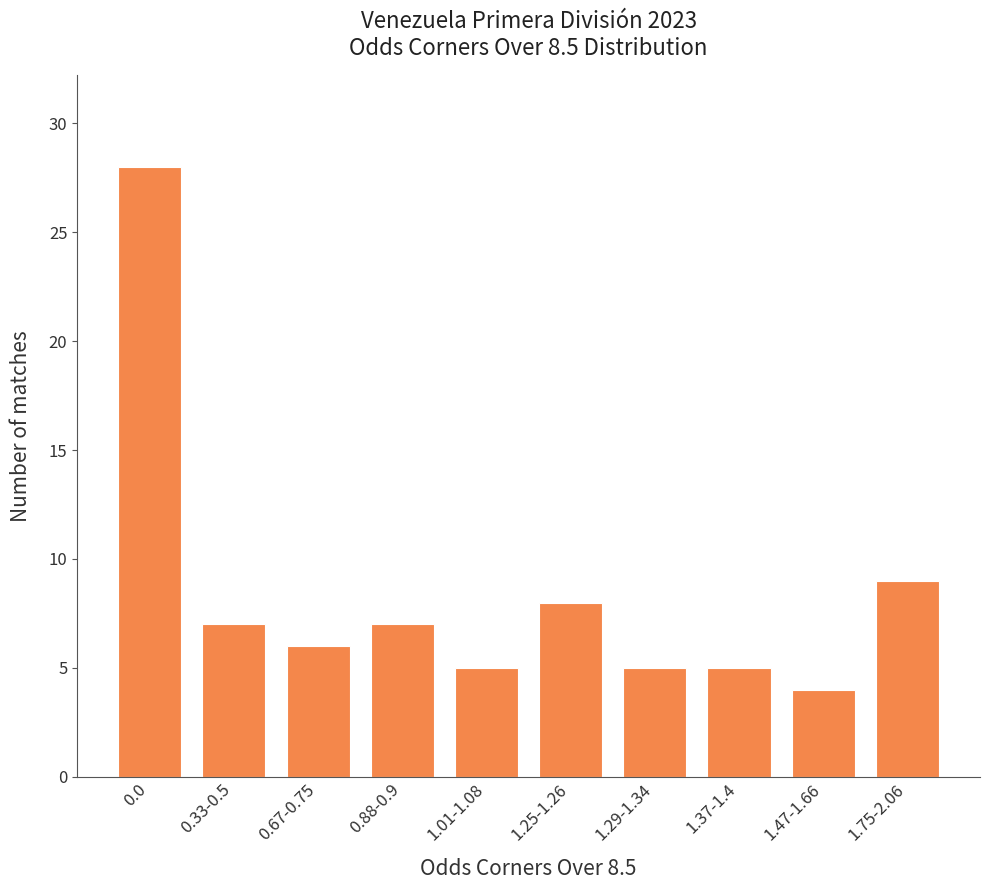

How many distinct data groups are displayed?

1